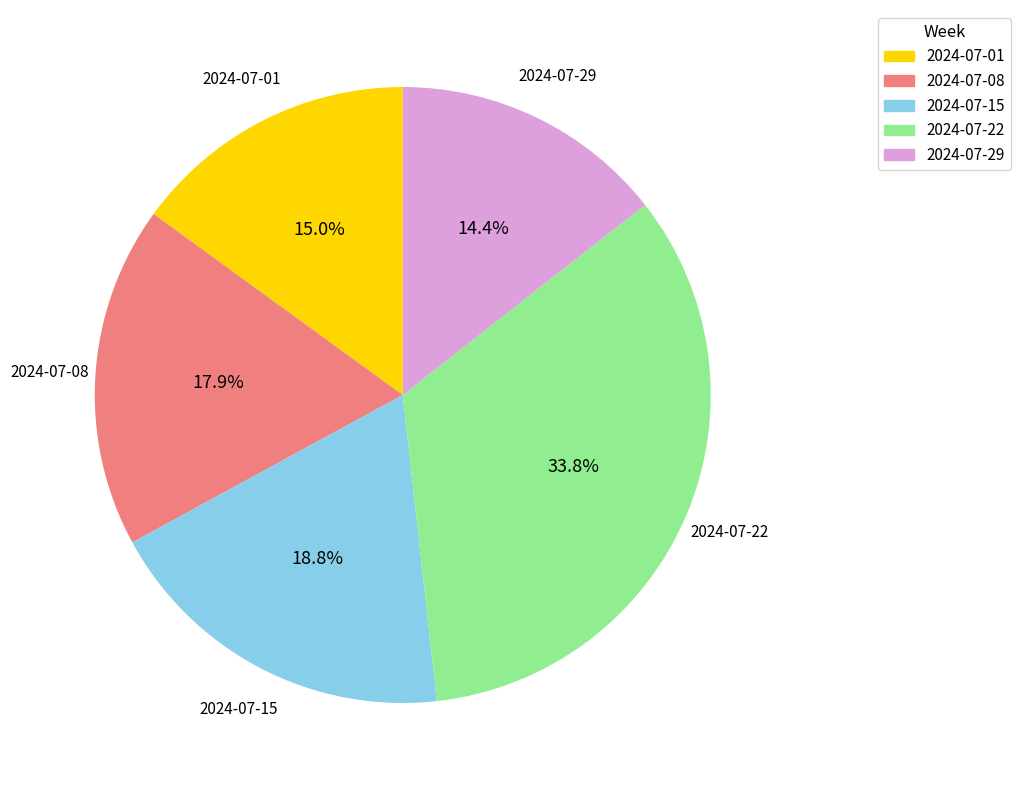

Rank the categories by value from highest to lowest.

2024-07-22, 2024-07-15, 2024-07-08, 2024-07-01, 2024-07-29